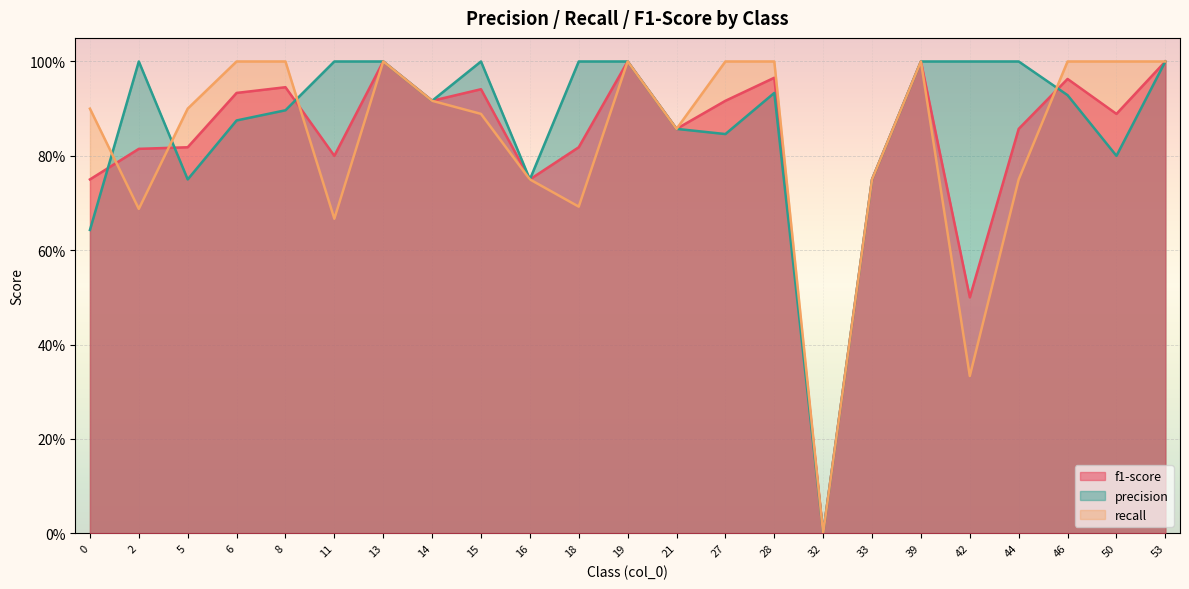

At which label is f1-score closest to 0?

32